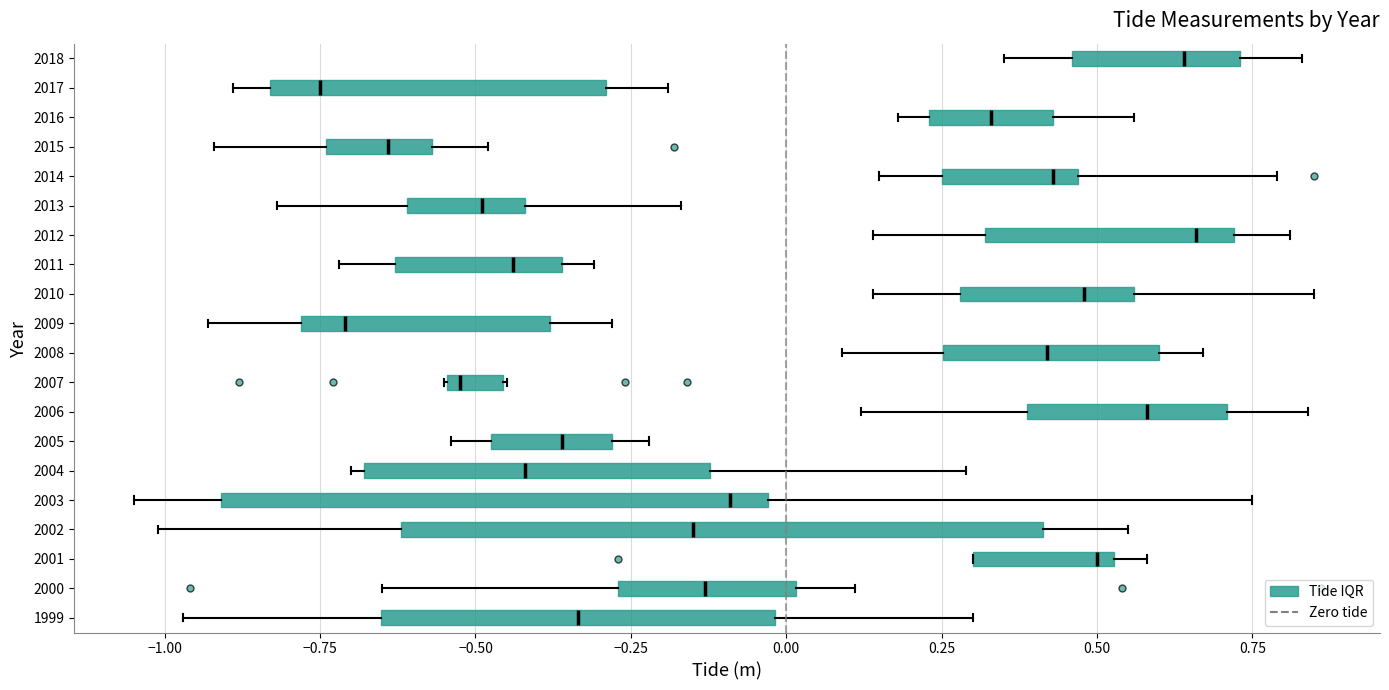

Where does the left whisker of the box at y = 2016 end on the x-axis? The values are not printed on the chart, so give them approximately, as read against the axis.

0.20